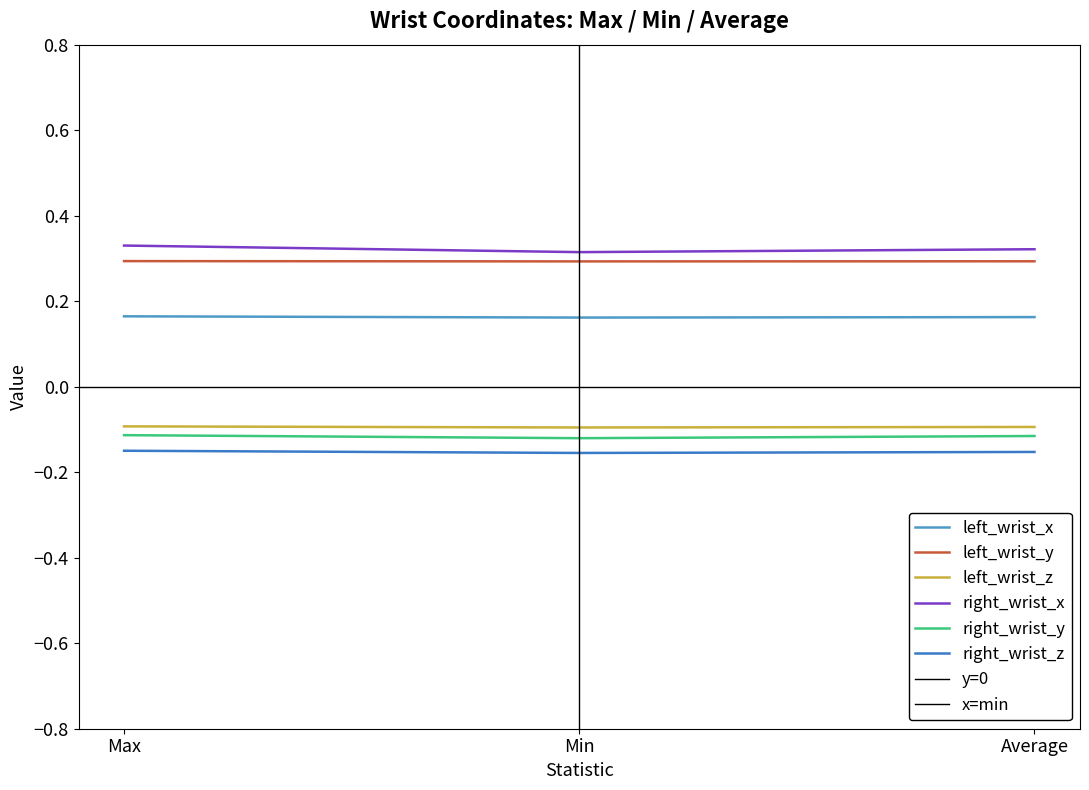

Which series has the largest total across all categories?

right_wrist_x